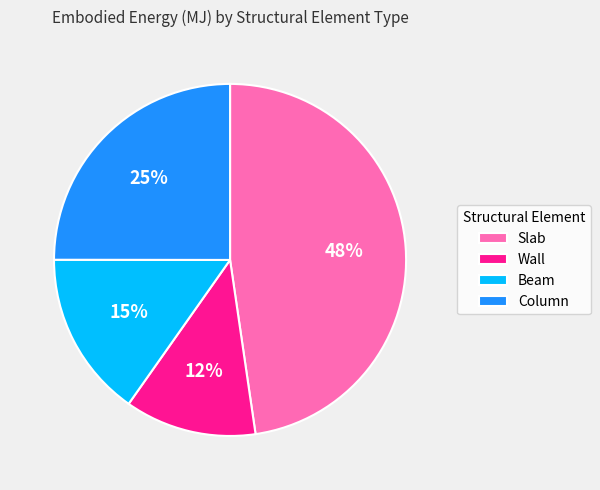

Between Wall and Column, which is larger?

Column